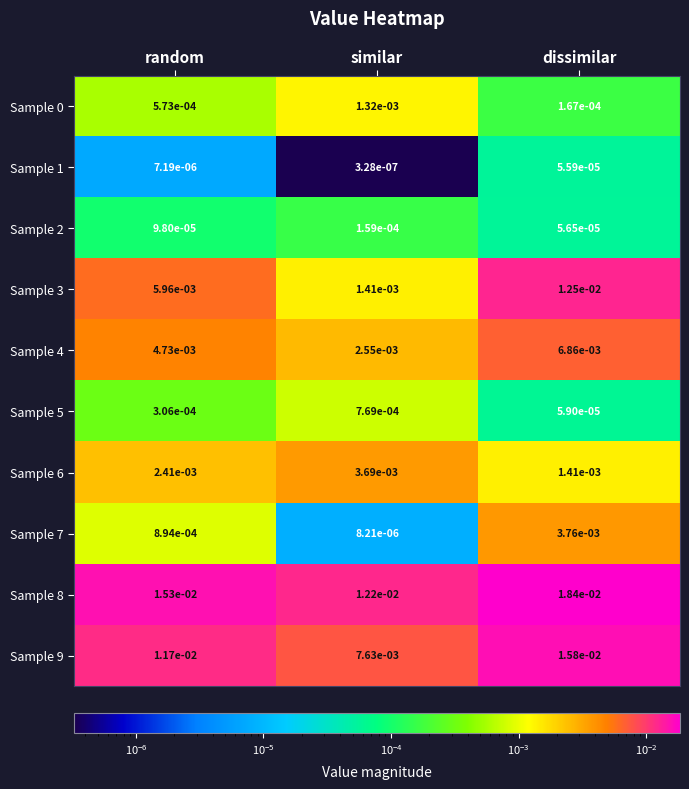

Which series has the largest range (max minus min)?

Sample 3